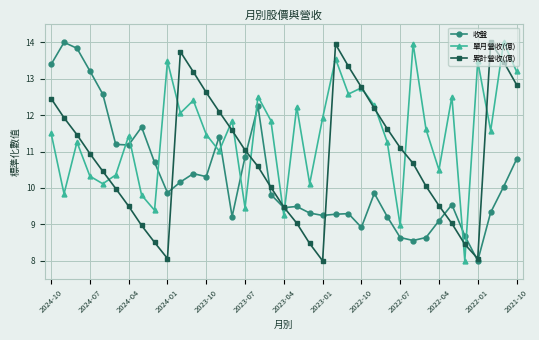

What is the value of the 單月營收(億) point at the 22nd from the left?

11.9